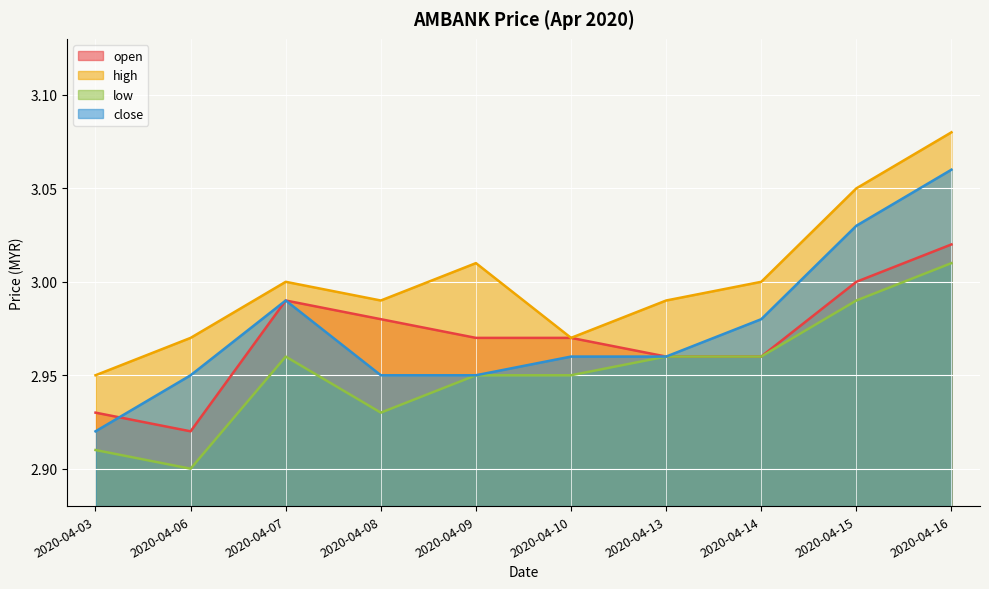

Reading left to right, what are all the values shown in this chart?

open: 2020-04-03=2.9	2020-04-06=2.9	2020-04-07=3.0	2020-04-08=3.0	2020-04-09=3.0	2020-04-10=3.0	2020-04-13=3.0	2020-04-14=3.0	2020-04-15=3.0	2020-04-16=3.0
high: 2020-04-03=3.0	2020-04-06=3.0	2020-04-07=3.0	2020-04-08=3.0	2020-04-09=3.0	2020-04-10=3.0	2020-04-13=3.0	2020-04-14=3.0	2020-04-15=3.0	2020-04-16=3.1
low: 2020-04-03=2.9	2020-04-06=2.9	2020-04-07=3.0	2020-04-08=2.9	2020-04-09=3.0	2020-04-10=3.0	2020-04-13=3.0	2020-04-14=3.0	2020-04-15=3.0	2020-04-16=3.0
close: 2020-04-03=2.9	2020-04-06=3.0	2020-04-07=3.0	2020-04-08=3.0	2020-04-09=3.0	2020-04-10=3.0	2020-04-13=3.0	2020-04-14=3.0	2020-04-15=3.0	2020-04-16=3.1